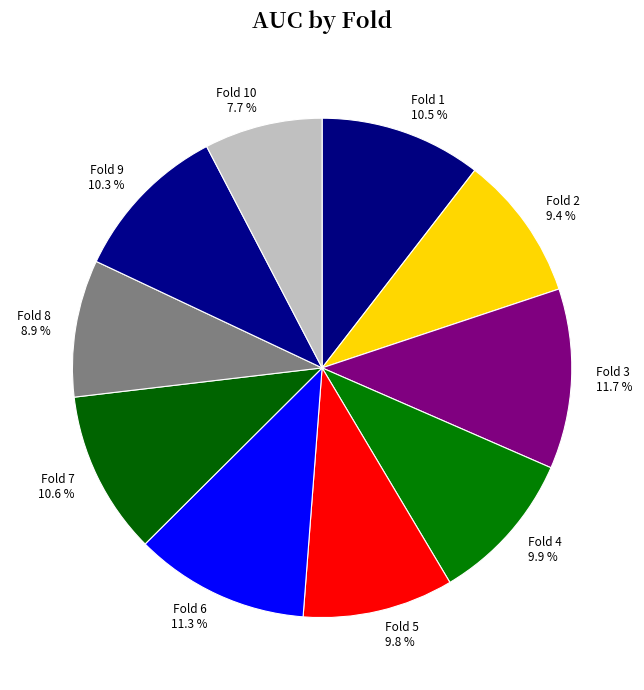

Between Fold 10 and Fold 6, which is larger?

Fold 6